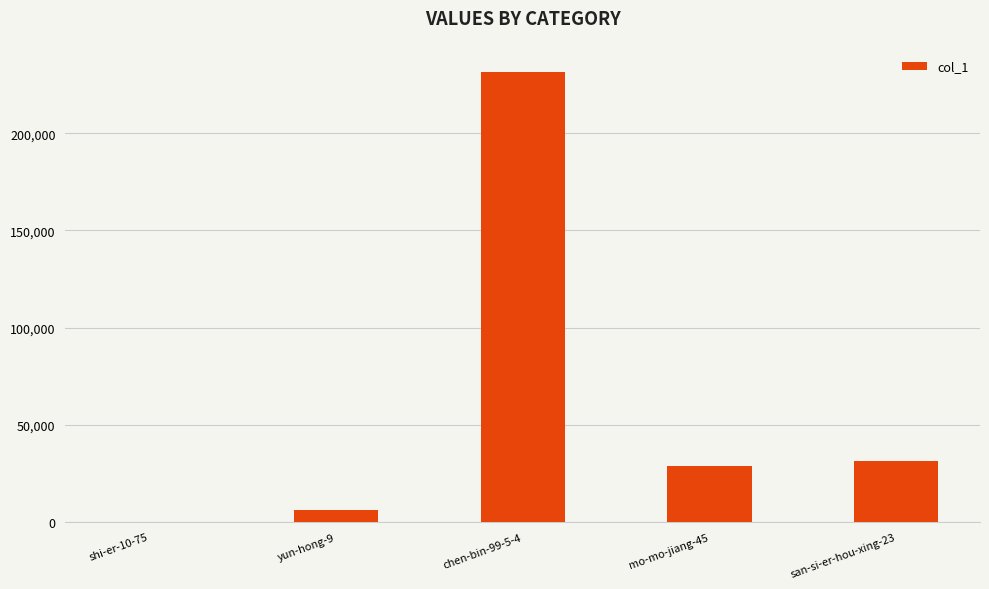

At which label does the data first exceed 28988?

chen-bin-99-5-4